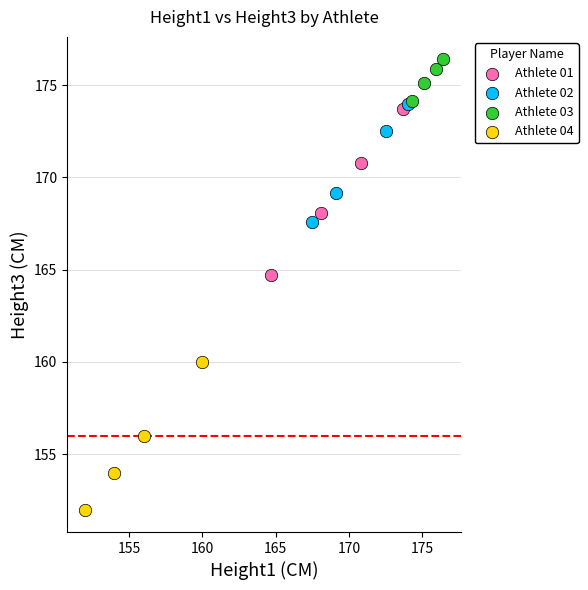

Which series contains the lowest Y value?

Athlete 04